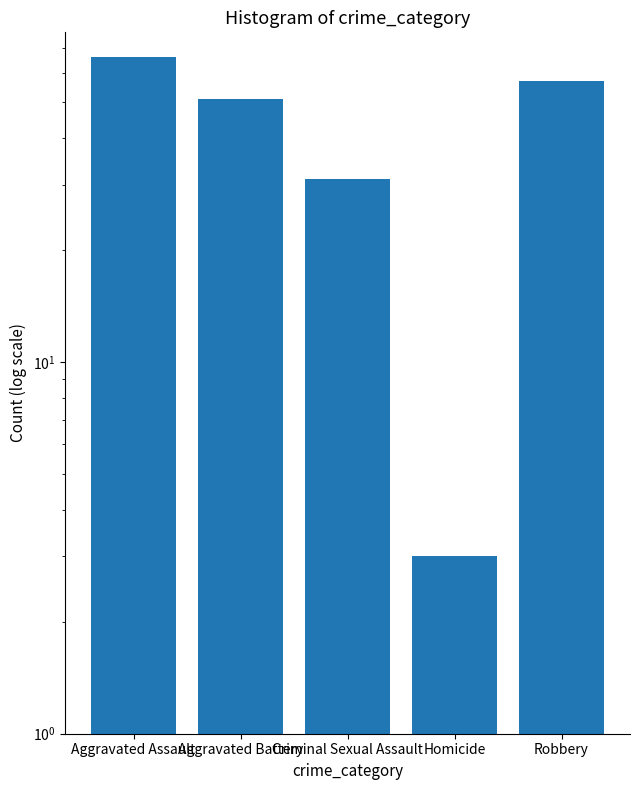

Reading right to left, extract all data points from this chart.

57	3	31	51	66